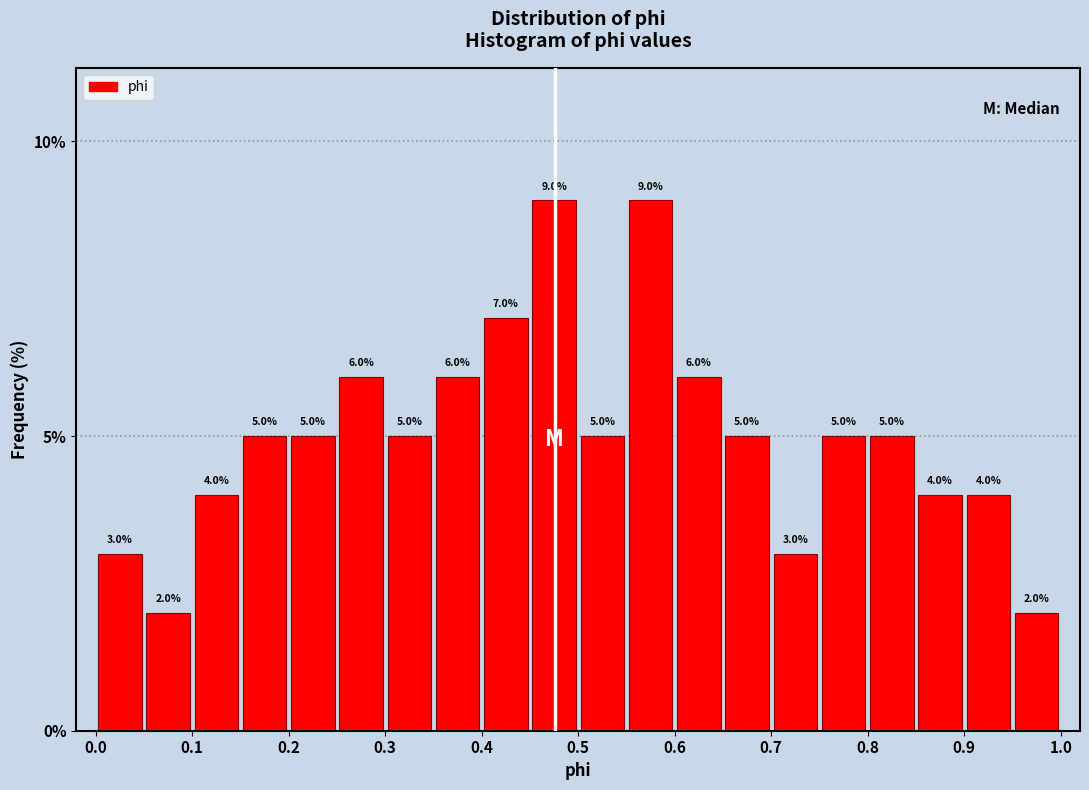

Reading left to right, list every bar in this chart as the range it spans on the x-axis followed by its height.

0.00 to 0.05: 3.0
0.05 to 0.10: 2.0
0.10 to 0.15: 4.0
0.15 to 0.20: 5.0
0.20 to 0.25: 5.0
0.25 to 0.30: 6.0
0.30 to 0.35: 5.0
0.35 to 0.40: 6.0
0.40 to 0.45: 7.0
0.45 to 0.50: 9.0
0.50 to 0.55: 5.0
0.55 to 0.60: 9.0
0.60 to 0.65: 6.0
0.65 to 0.70: 5.0
0.70 to 0.75: 3.0
0.75 to 0.80: 5.0
0.80 to 0.85: 5.0
0.85 to 0.90: 4.0
0.90 to 0.95: 4.0
0.95 to 1.00: 2.0